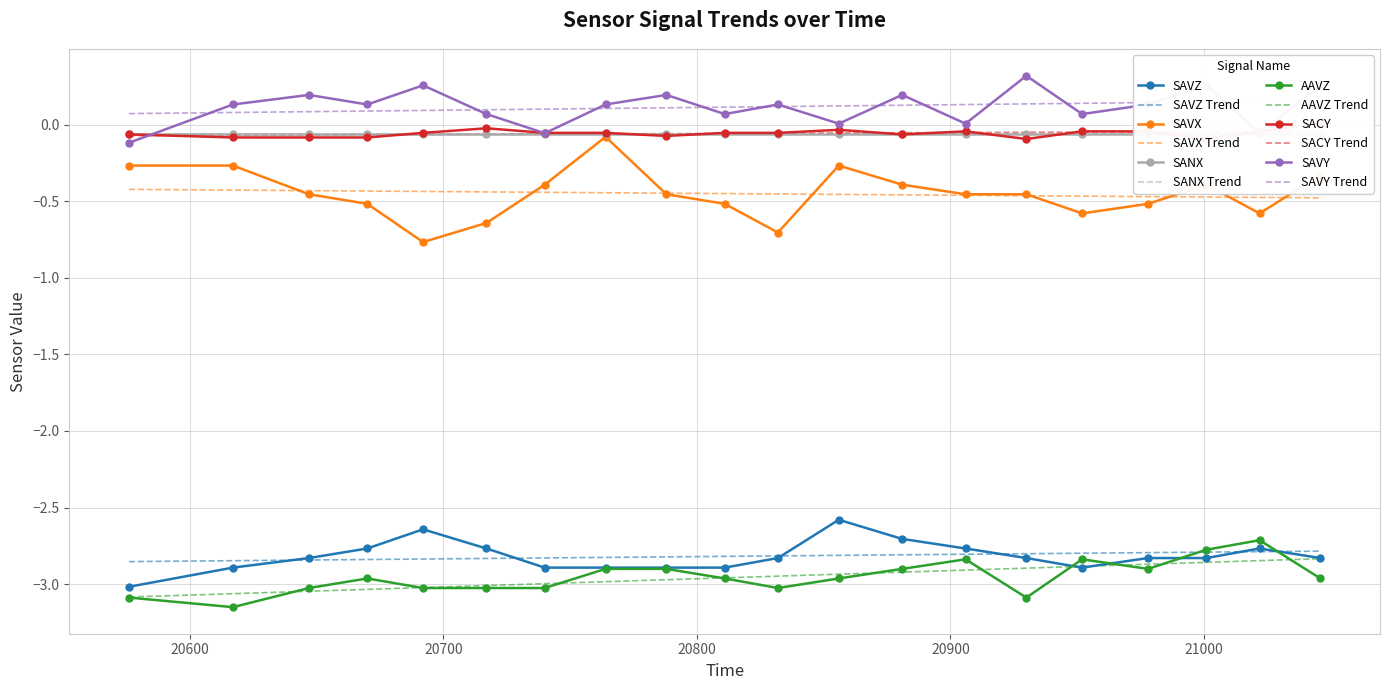

Does the chart have visible grid lines?

Yes